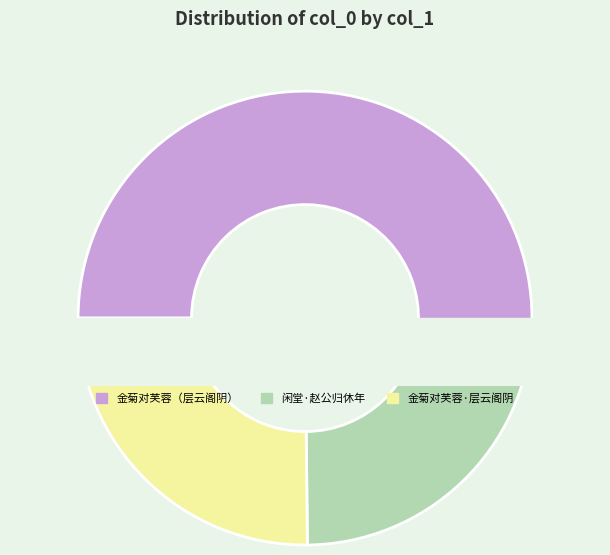

How many segments does this pie chart have?

3